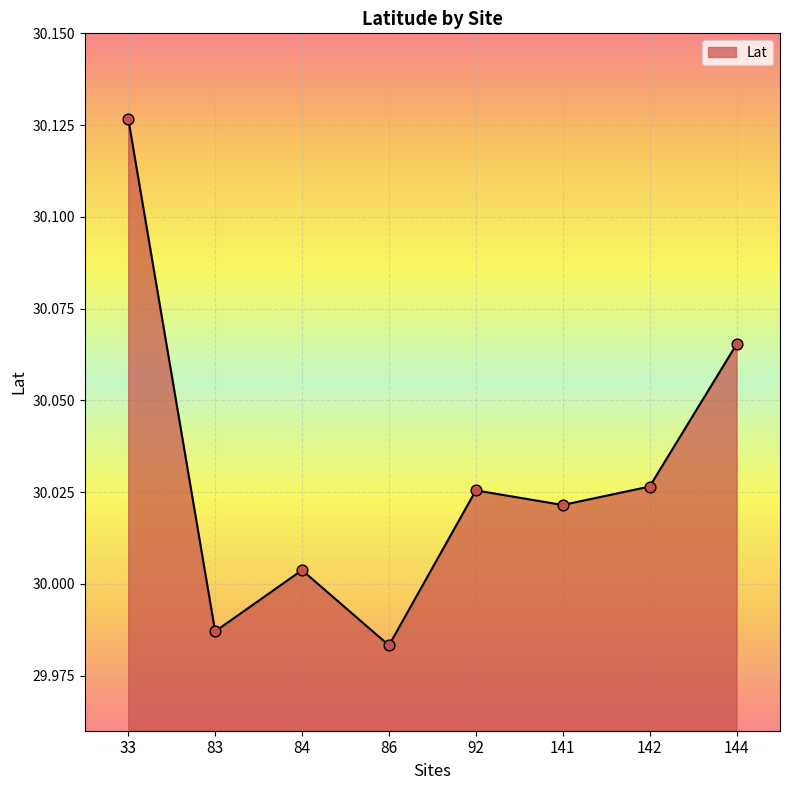

What is the change in value from 33 to 86?

-0.1